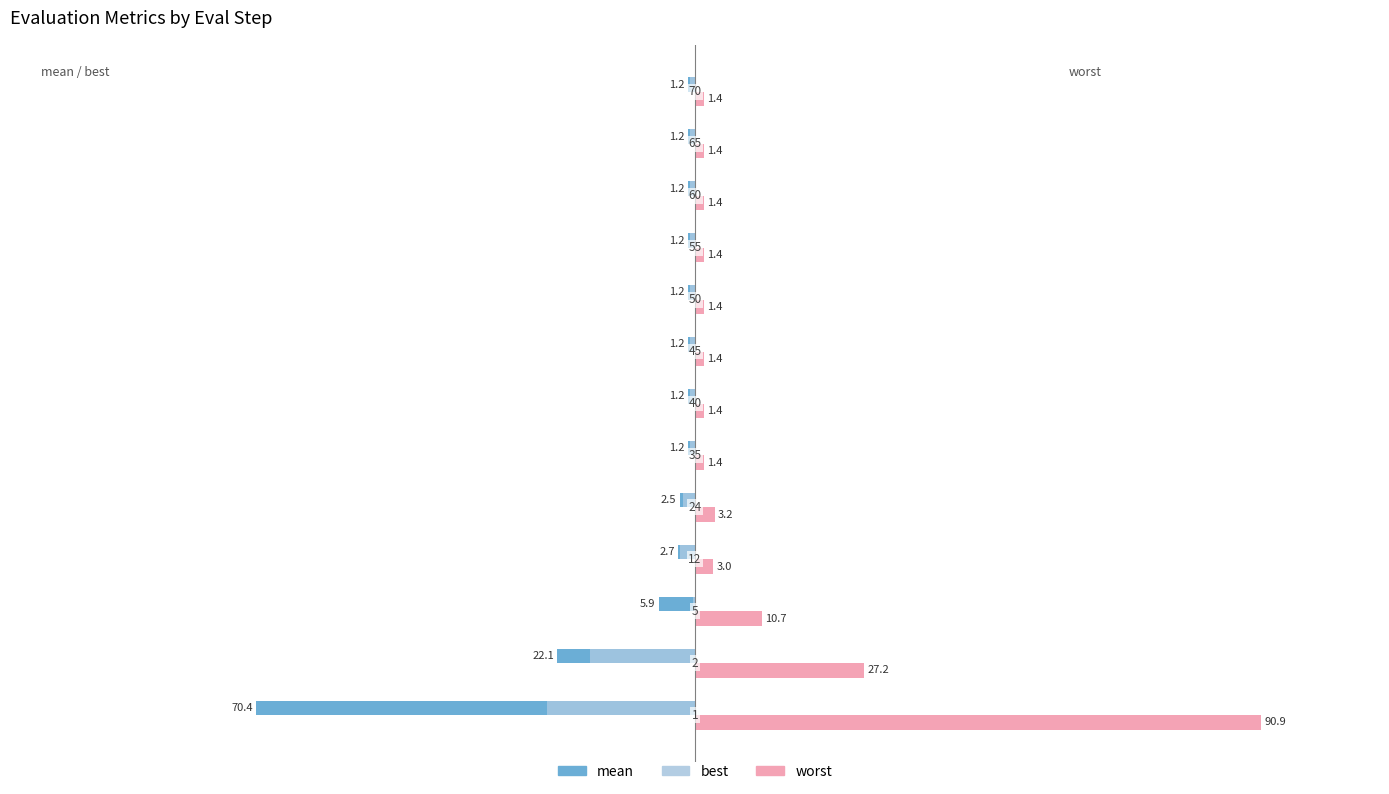

What are all the series names shown in the legend?

mean, best, worst